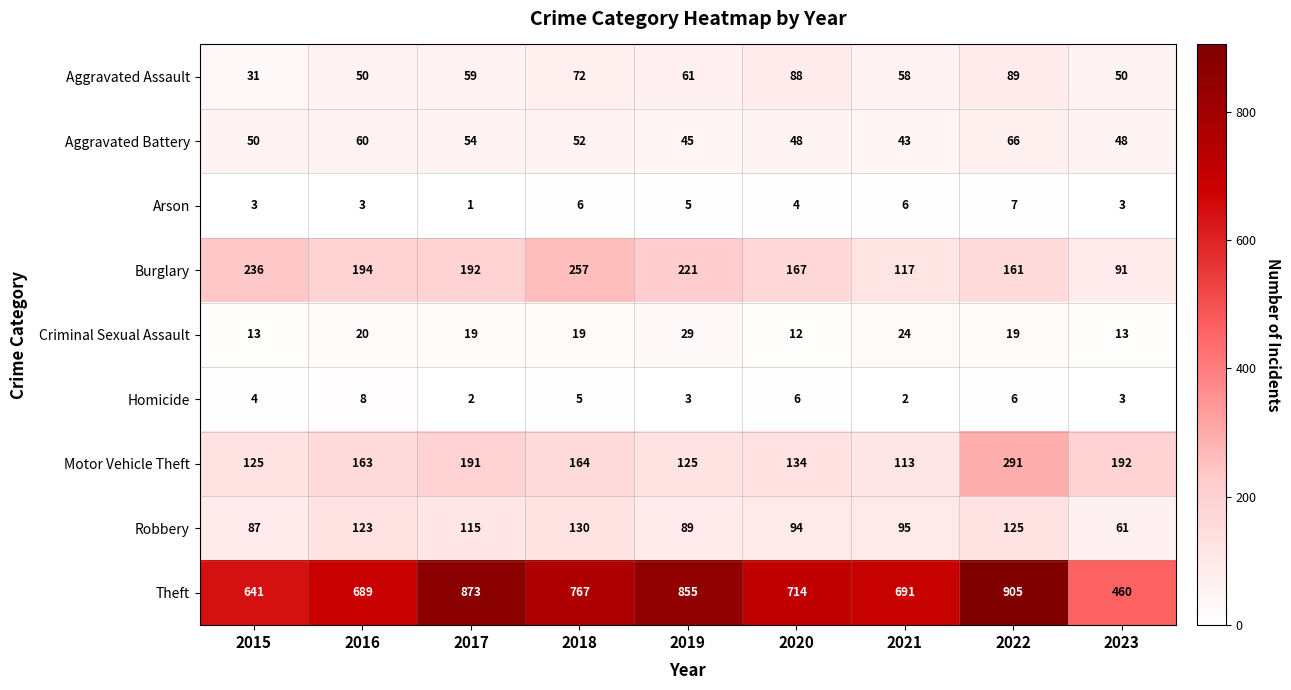

How many distinct data groups are displayed?

9